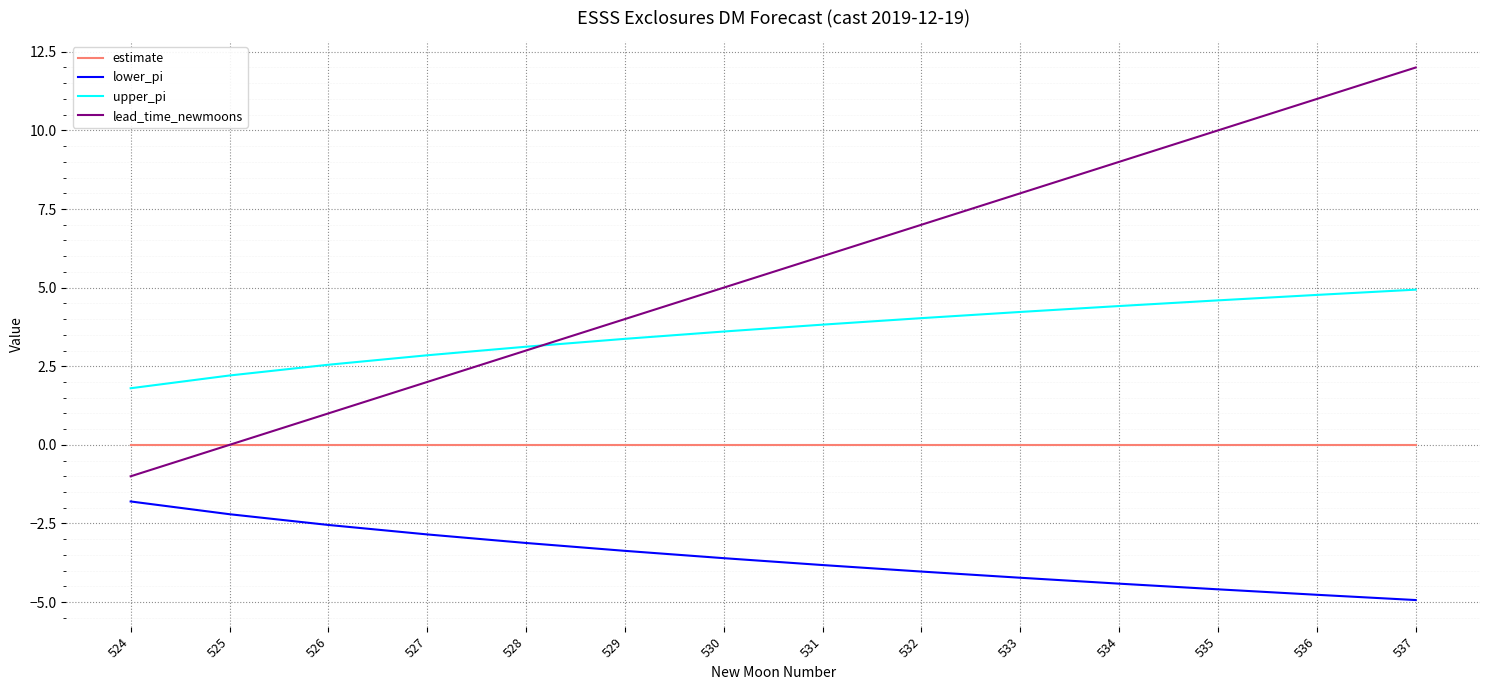

The upper_pi series shows 6.7 at 536. True or false?

False